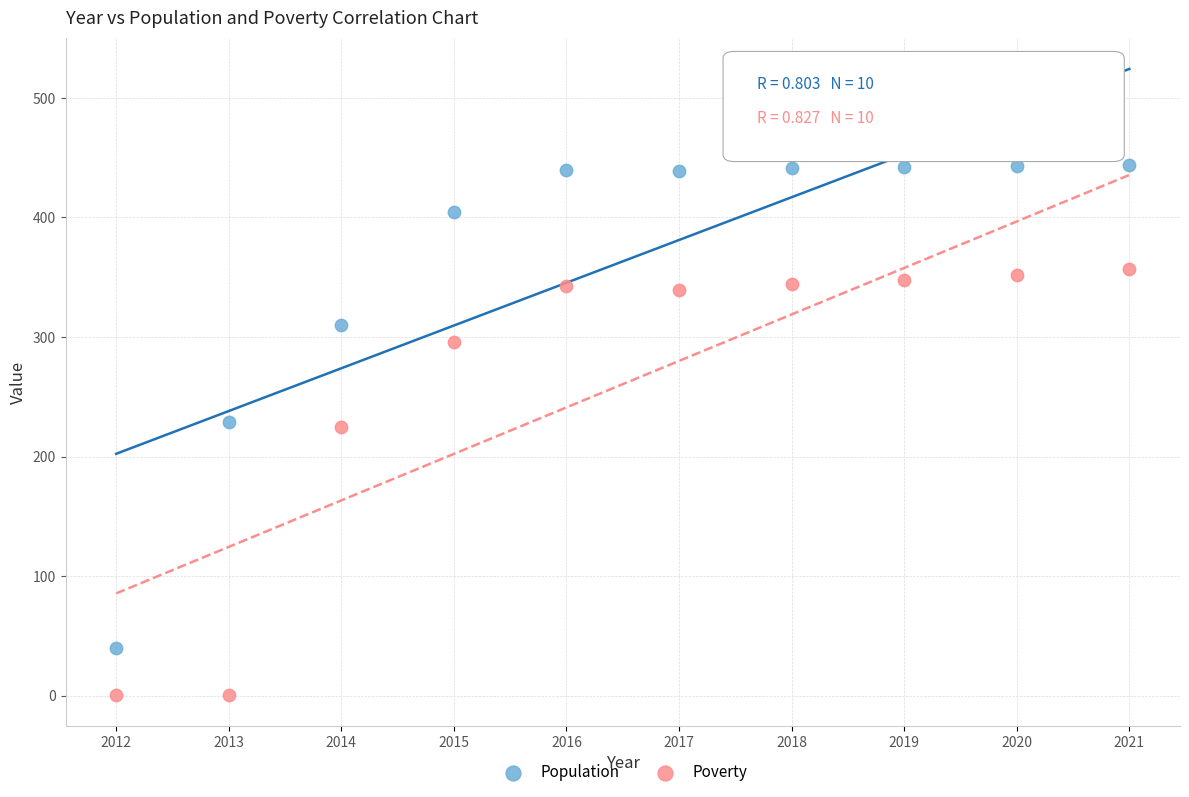

Which series has the largest Y range (max minus min)?

Population